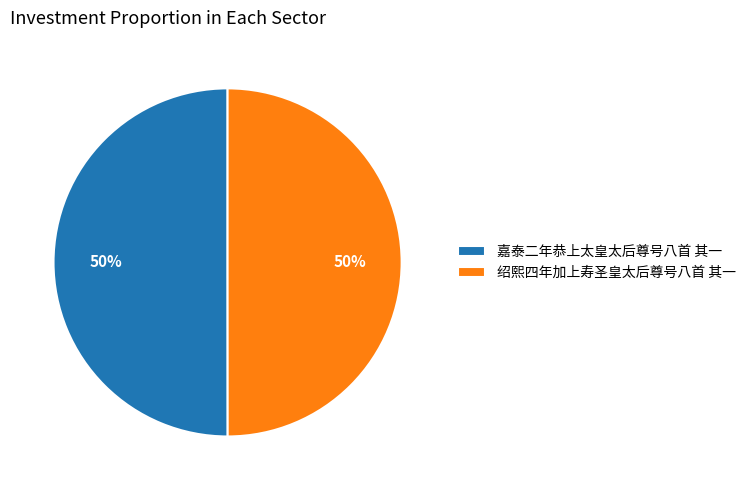

Combined, do 绍熙四年加上寿圣皇太后尊号八首 其一 and 嘉泰二年恭上太皇太后尊号八首 其一 account for over 50%?

Yes